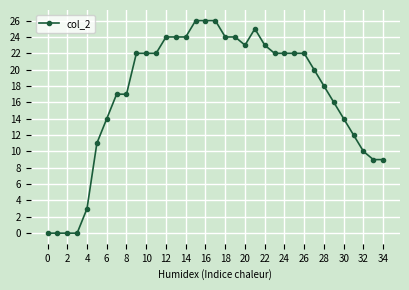

What is the difference between the maximum and minimum values?

26